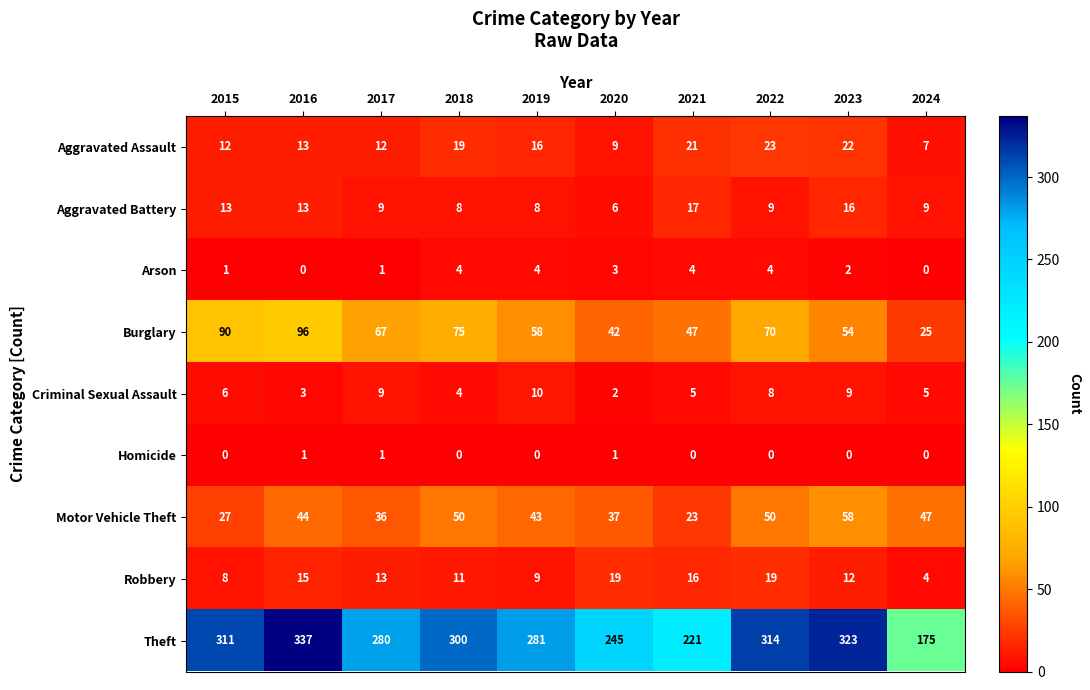

At how many categories does at least one series exceed 57?

10